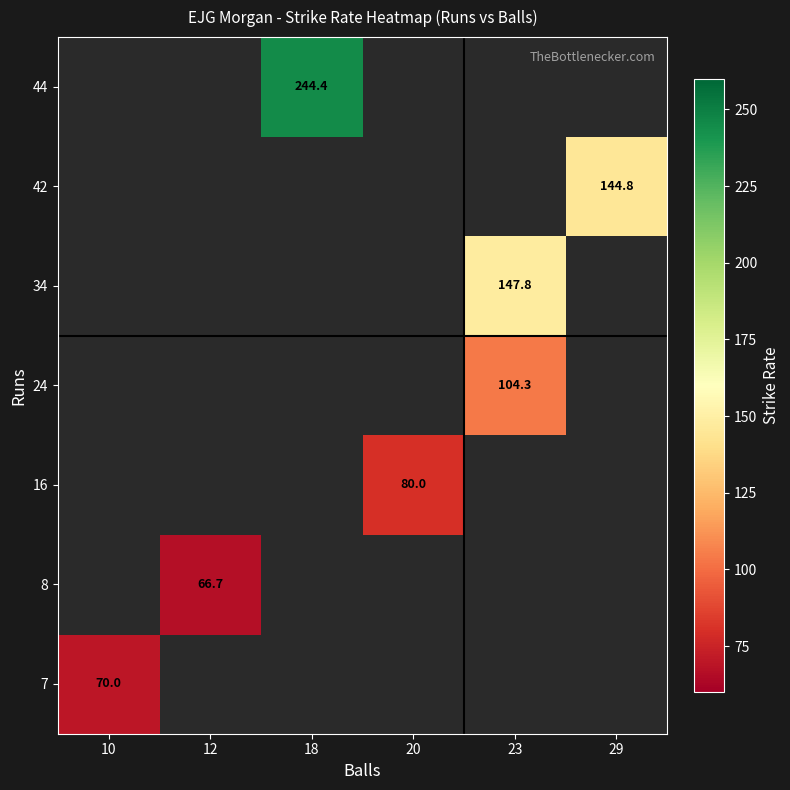

The 42 series shows 216.9 at 29. True or false?

False